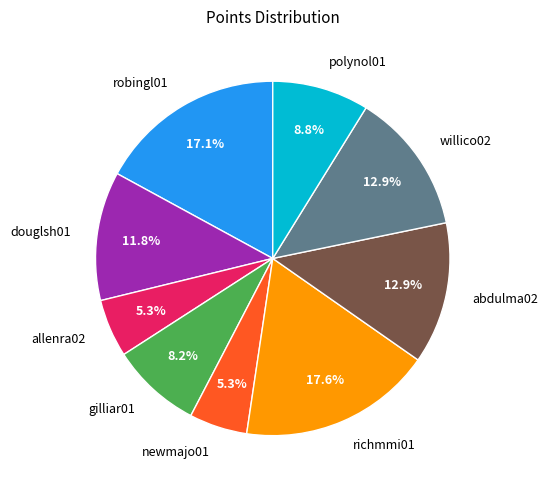

Which has a higher value, polynol01 or richmmi01?

richmmi01